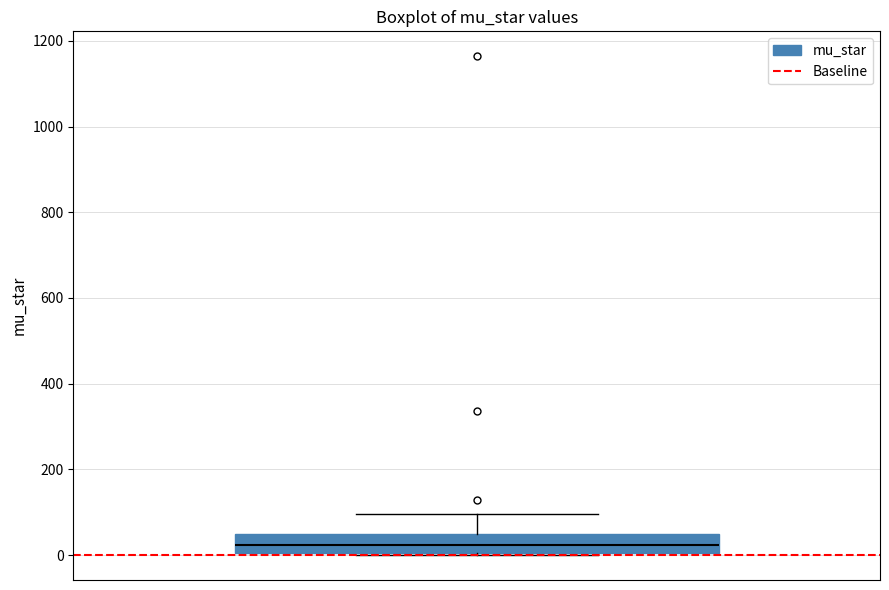

Where is the lower edge of the box on the y-axis? The values are not printed on the chart, so give them approximately, as read against the axis.

0